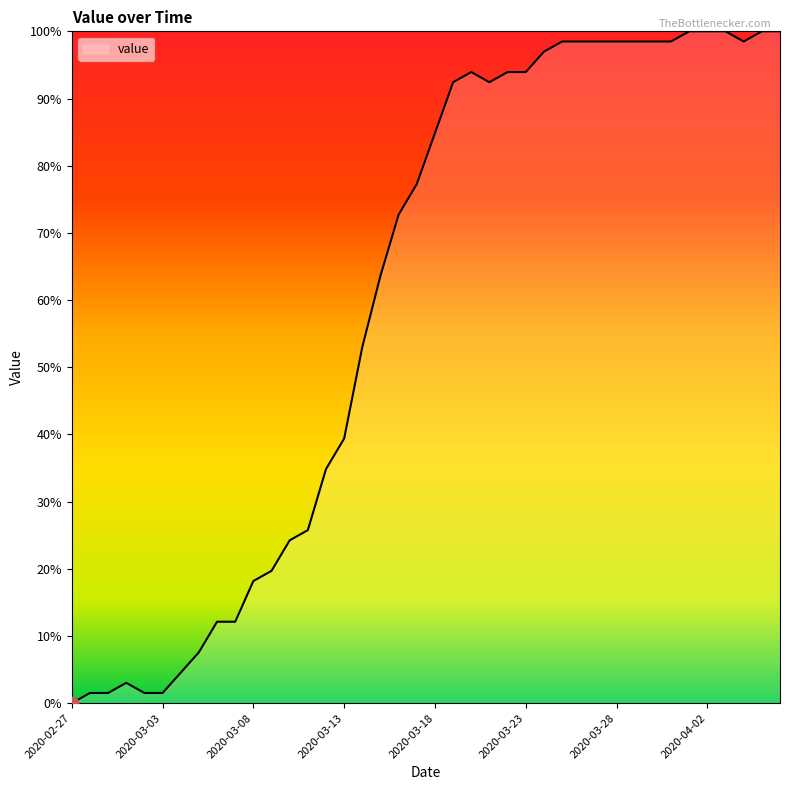

What is the difference between the maximum and minimum values?

100.0